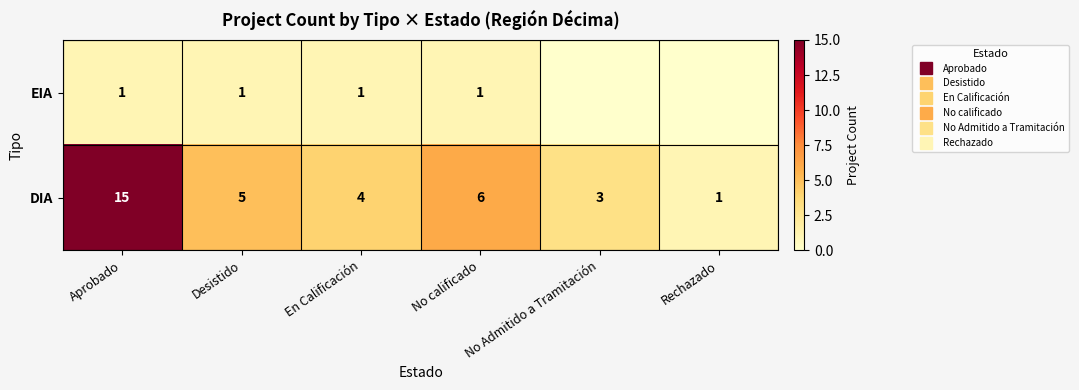

Which category has the lowest value in the EIA series?

No Admitido a Tramitación